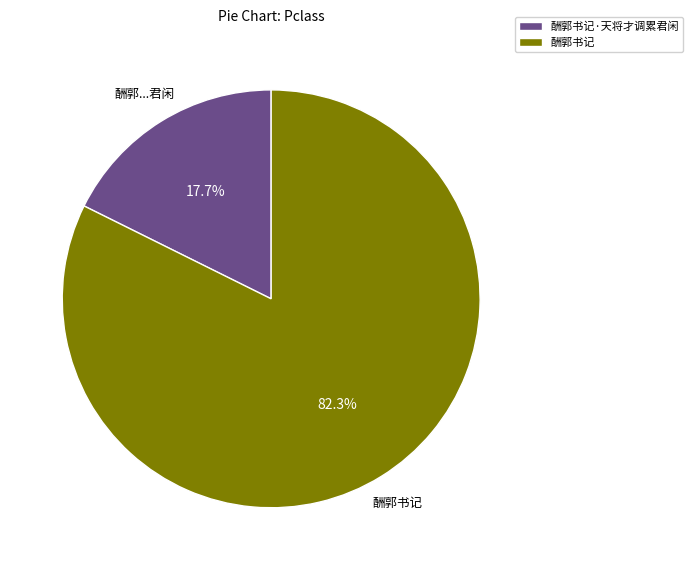

Count the number of slices in the pie.

2